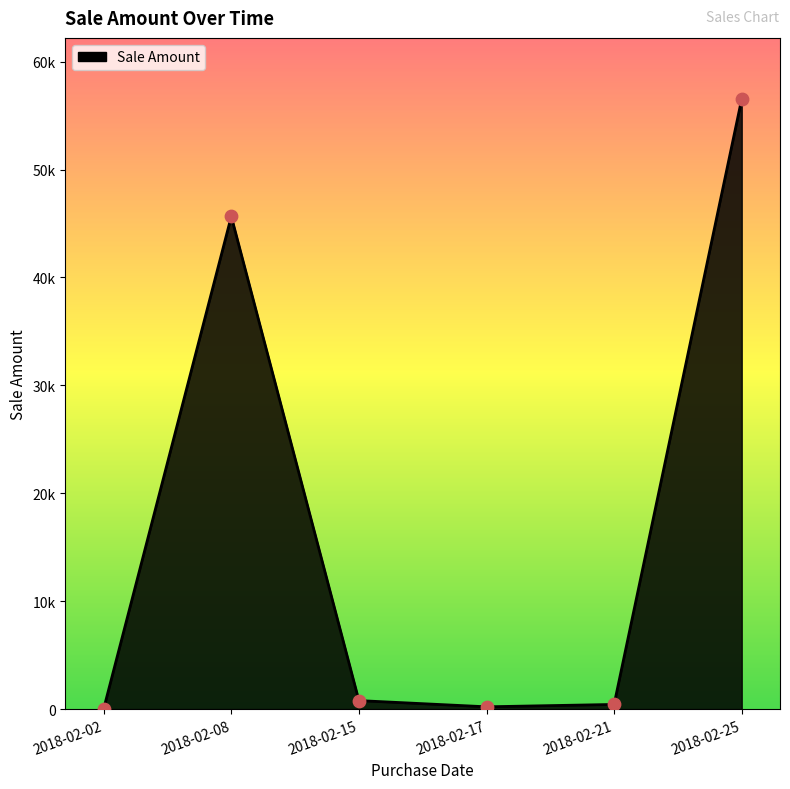

What is the change in value from 2018-02-02 to 2018-02-08?

+45630